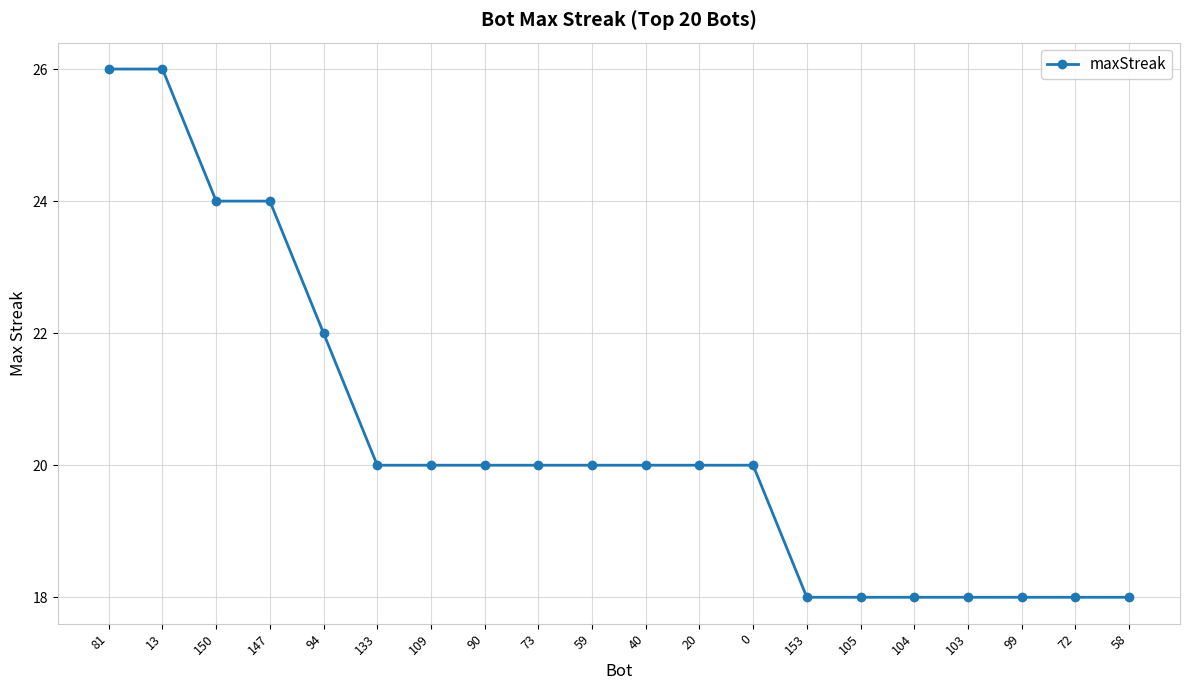

What is the sum of all values?

408